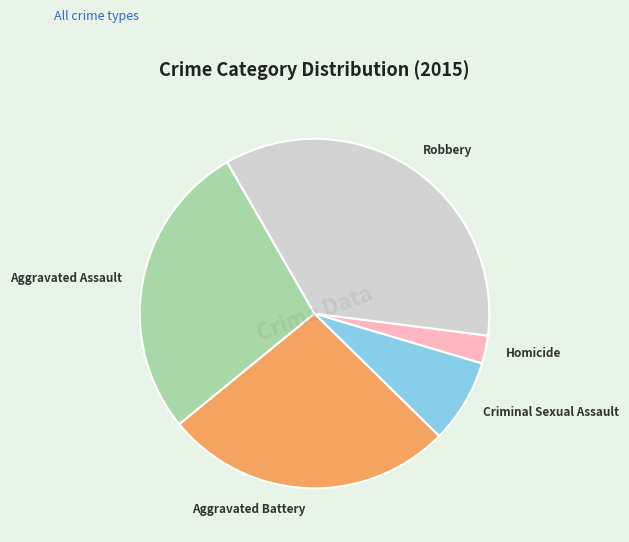

Does Aggravated Assault account for over 50% of the chart?

No